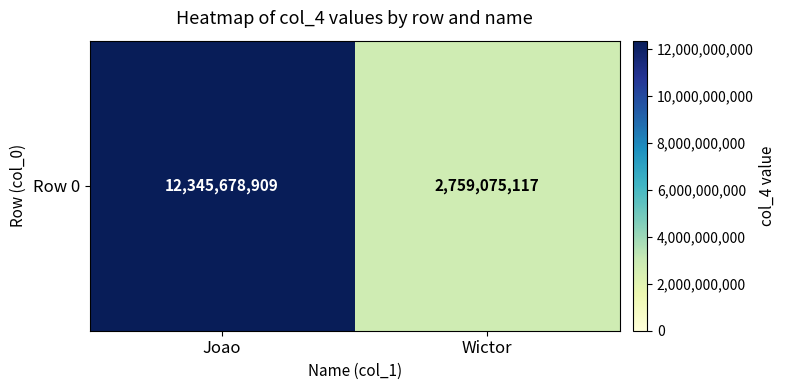

At which category does the chart reach its minimum across all series?

Wictor